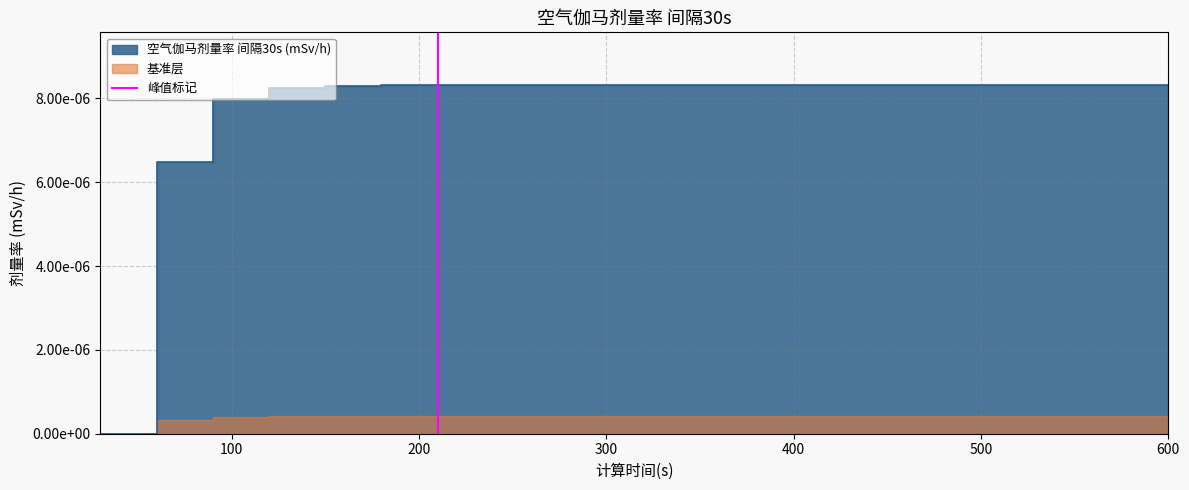

True or false: the data shows 0 at 0.

False